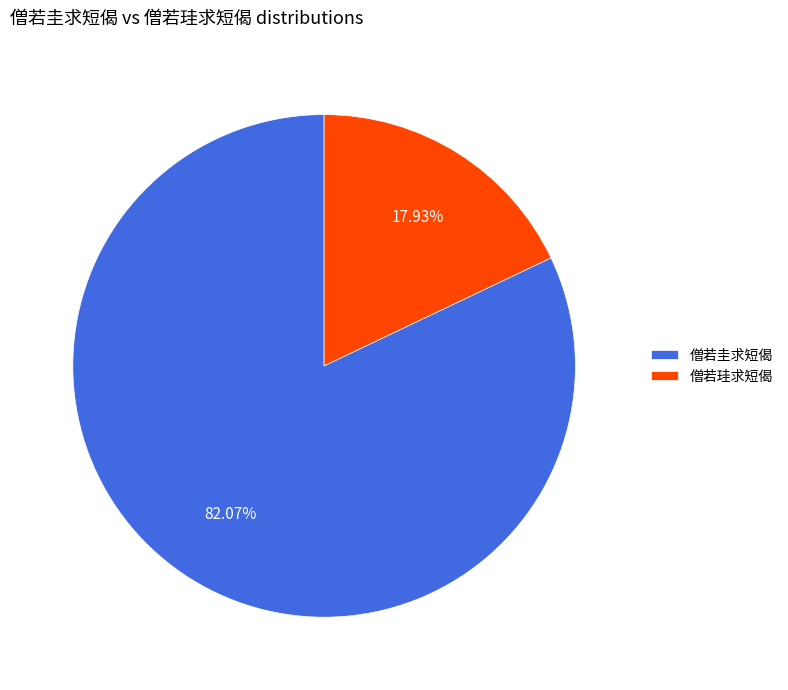

To the nearest percent, what percentage of the pie is 僧若珪求短偈?

18%